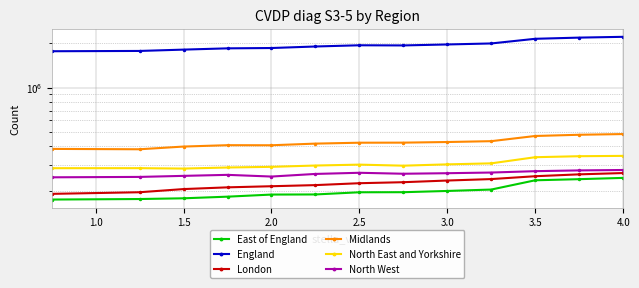

What is the difference between the highest and lowest values at 3.0?

1711945